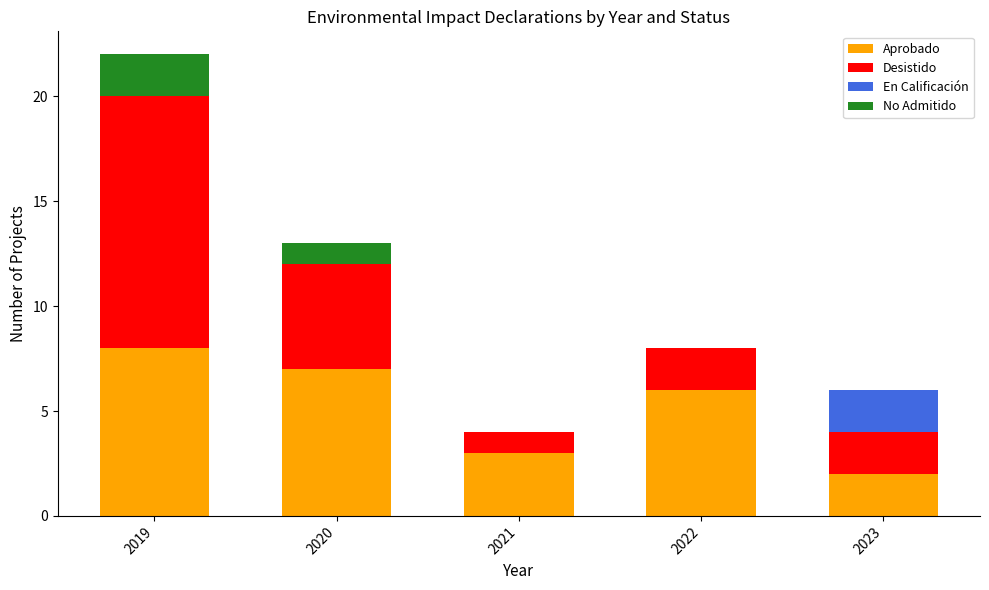

Which category has the highest value in the Aprobado series?

2019